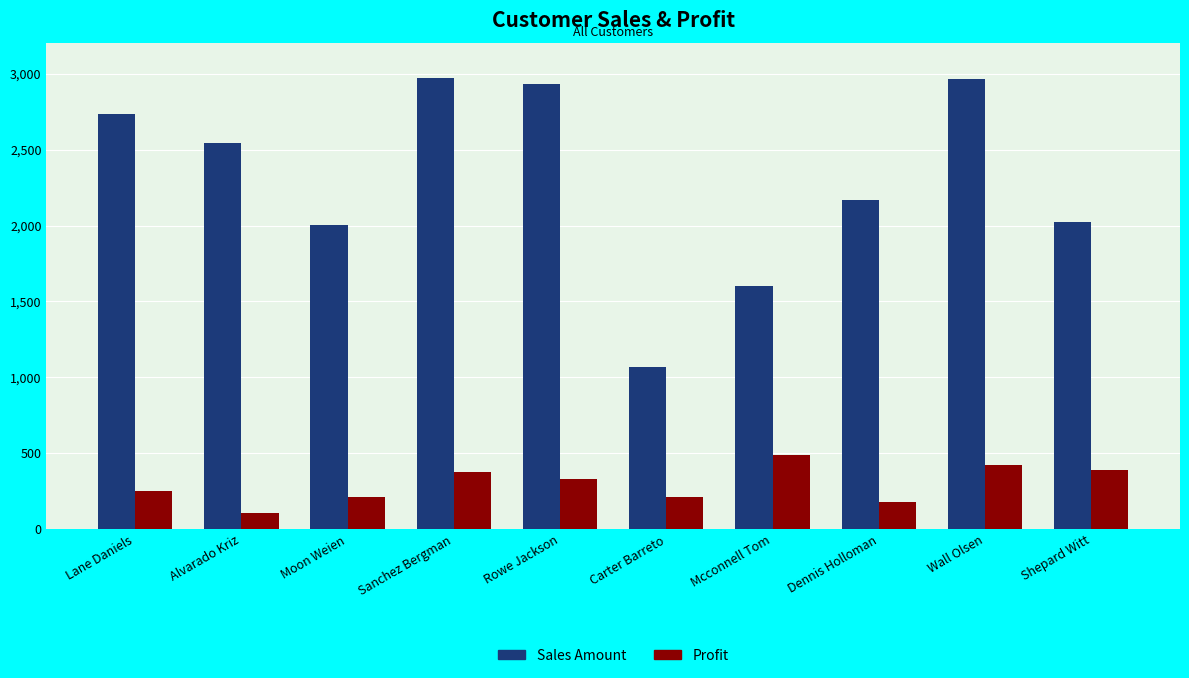

What is the spread (max minus min) of values at Lane Daniels?

2487